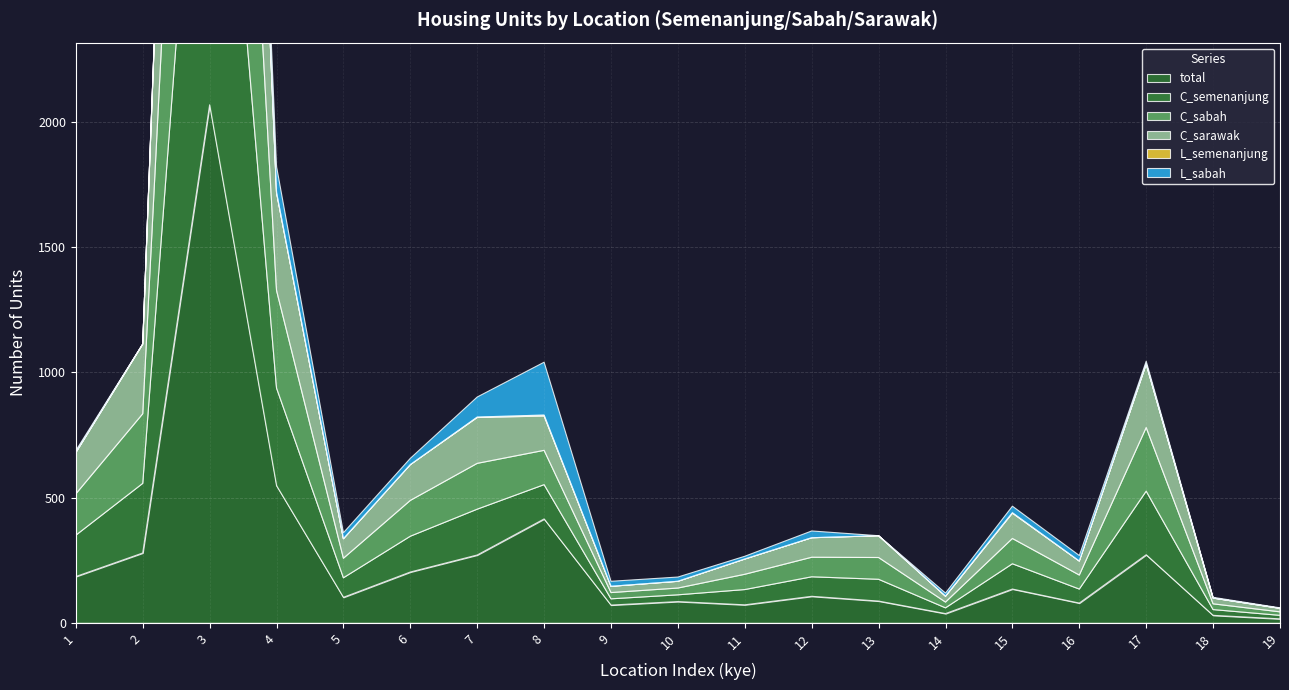

Rank the series at 10 from lowest to highest value.

L_semenanjung, L_sabah, C_semenanjung, C_sabah, C_sarawak, total